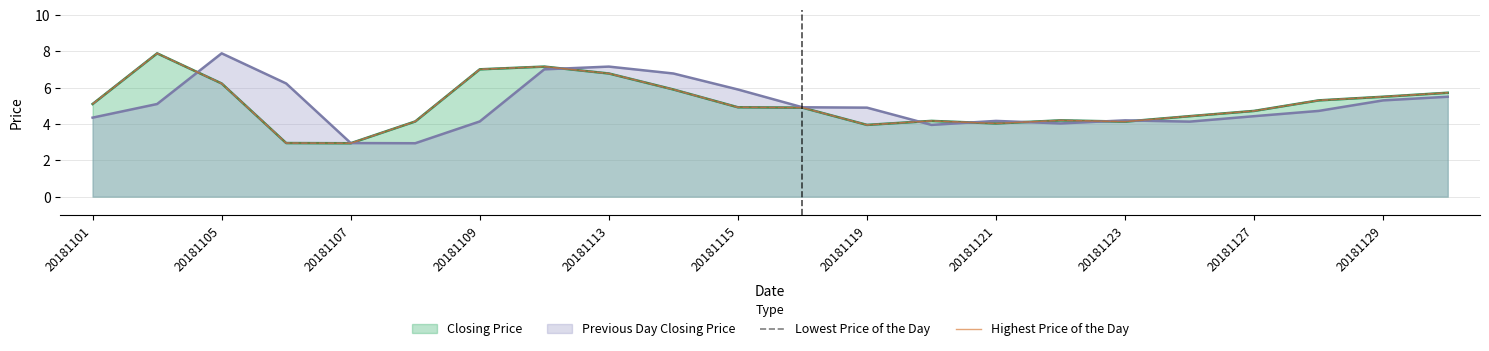

Which series has the widest spread of values?

Lowest Price of the Day